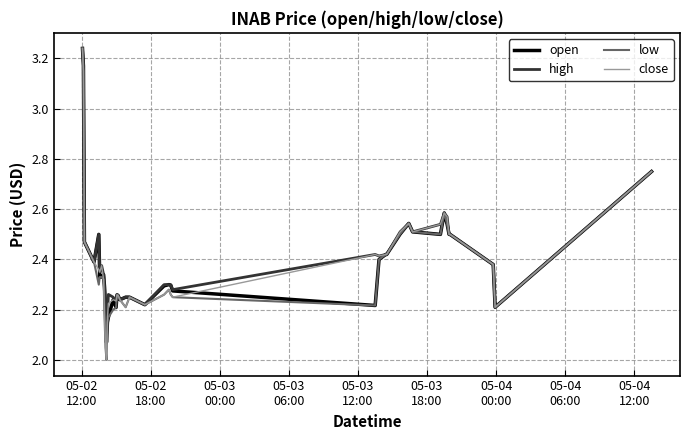

How many distinct data groups are displayed?

4